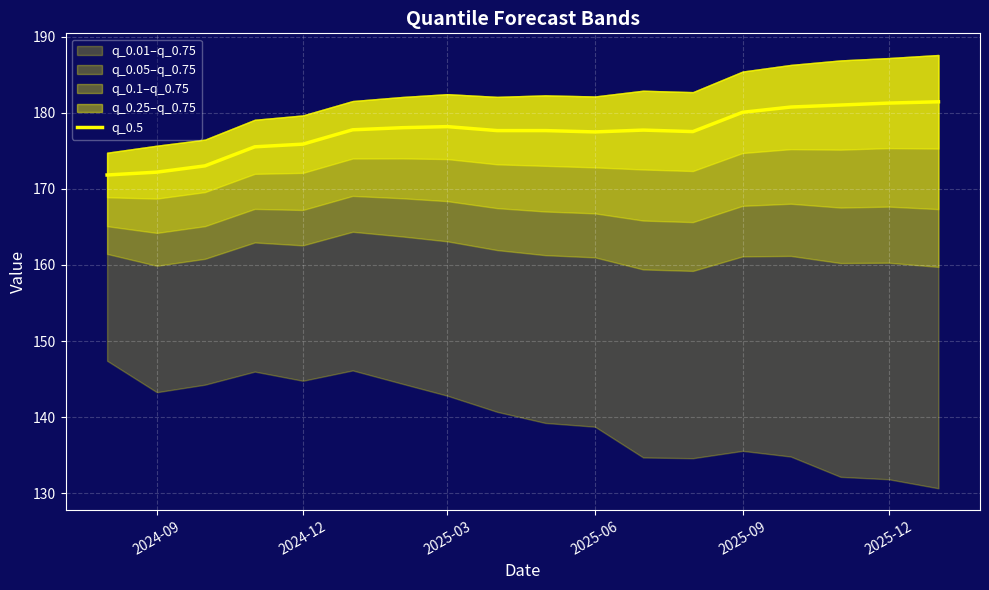

True or false: there are more than 0 points higher than both neighbors.

True